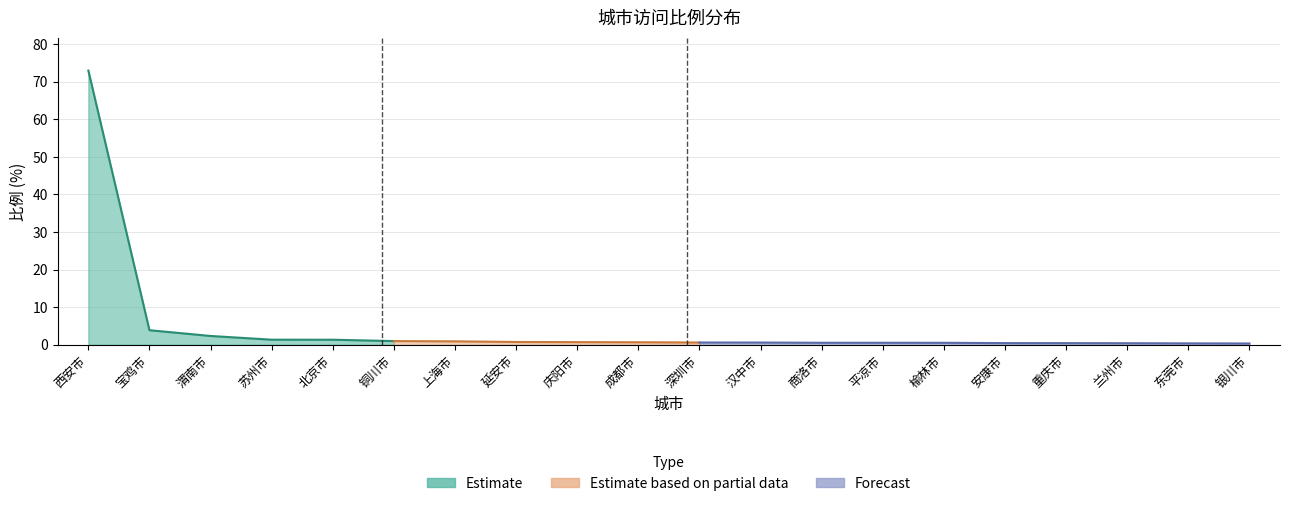

Does the chart have visible grid lines?

Yes